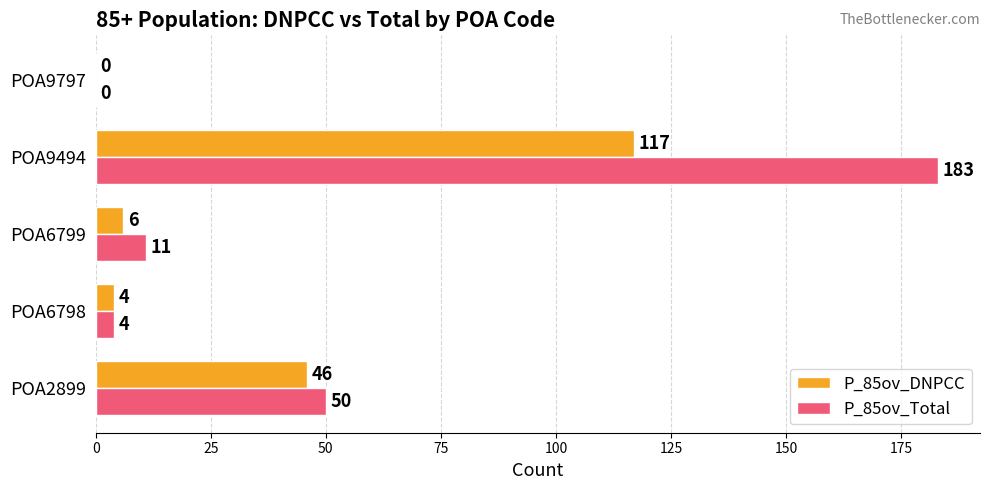

How many data points does each series have?

5